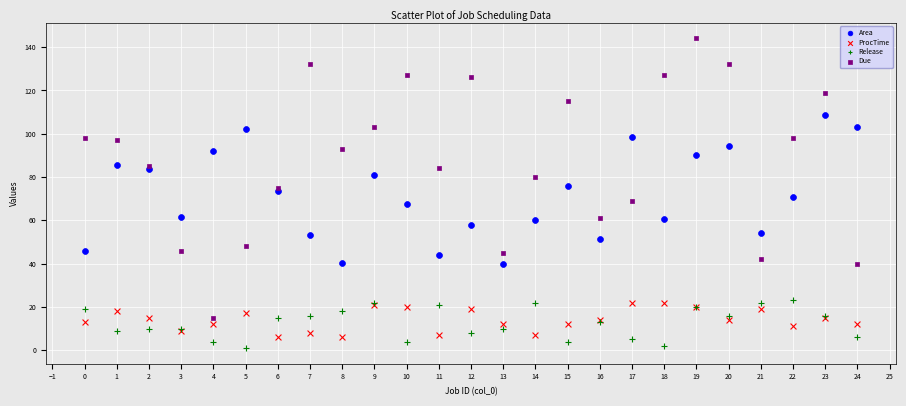

Which series reaches the minimum Y coordinate?

Release